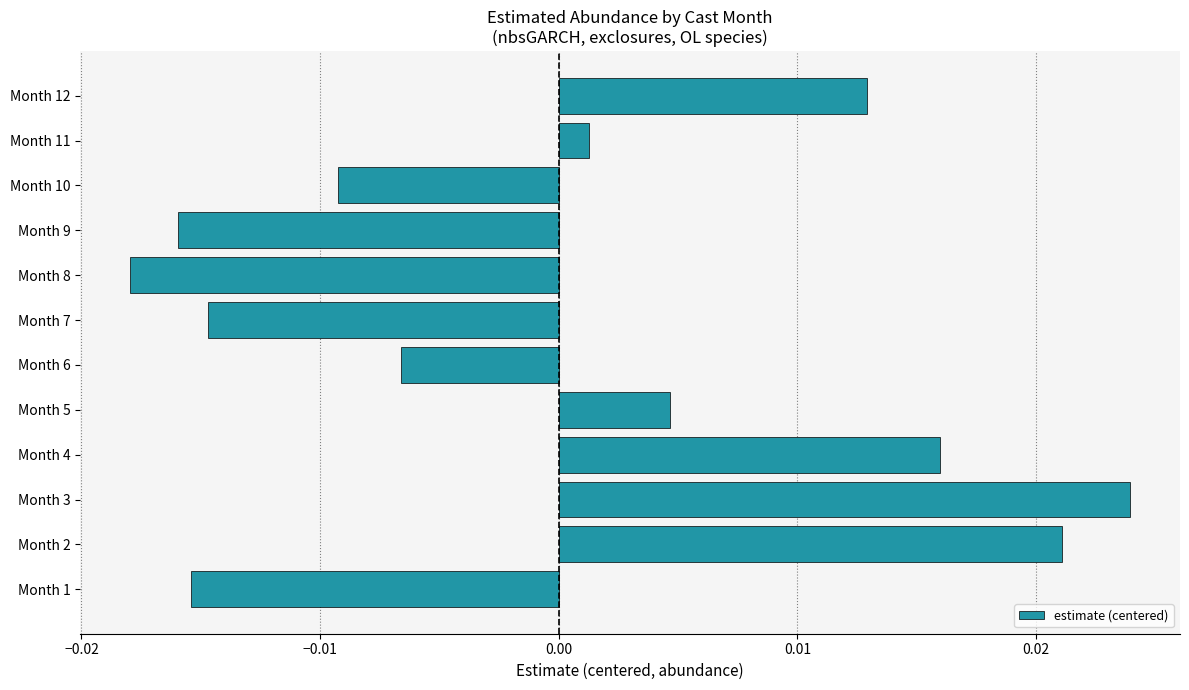

Which category has the lowest value across all series?

Month 8